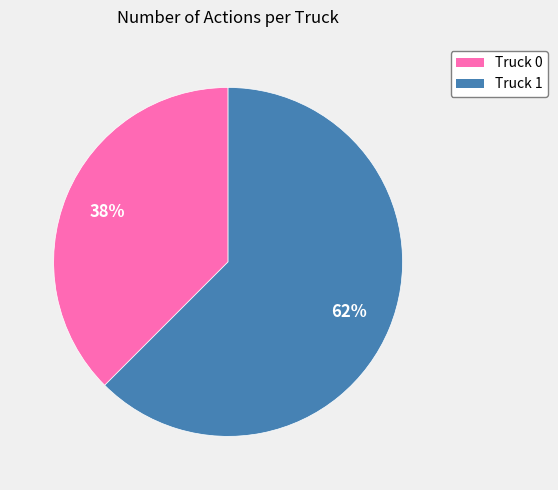

Between Truck 1 and Truck 0, which is larger?

Truck 1